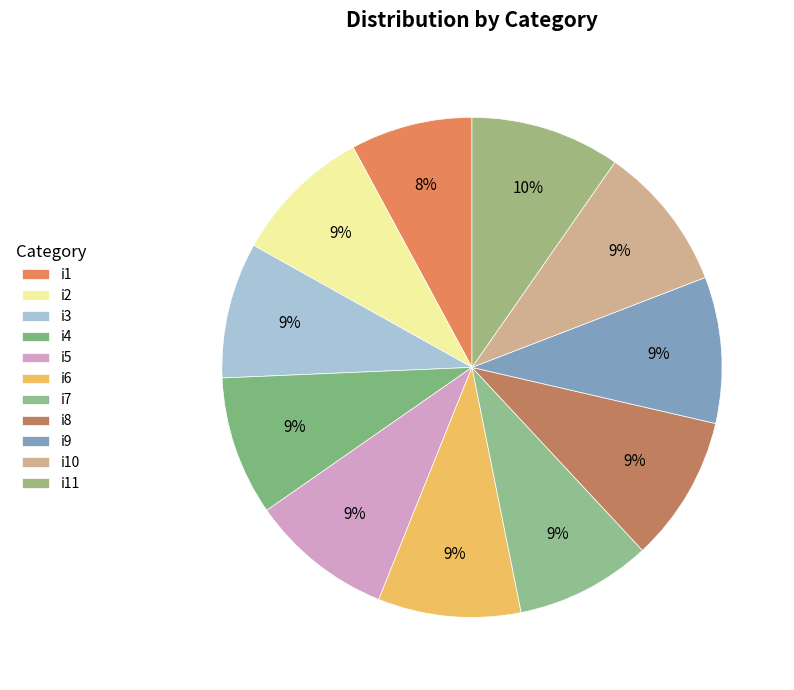

Does any single category account for the majority?

No